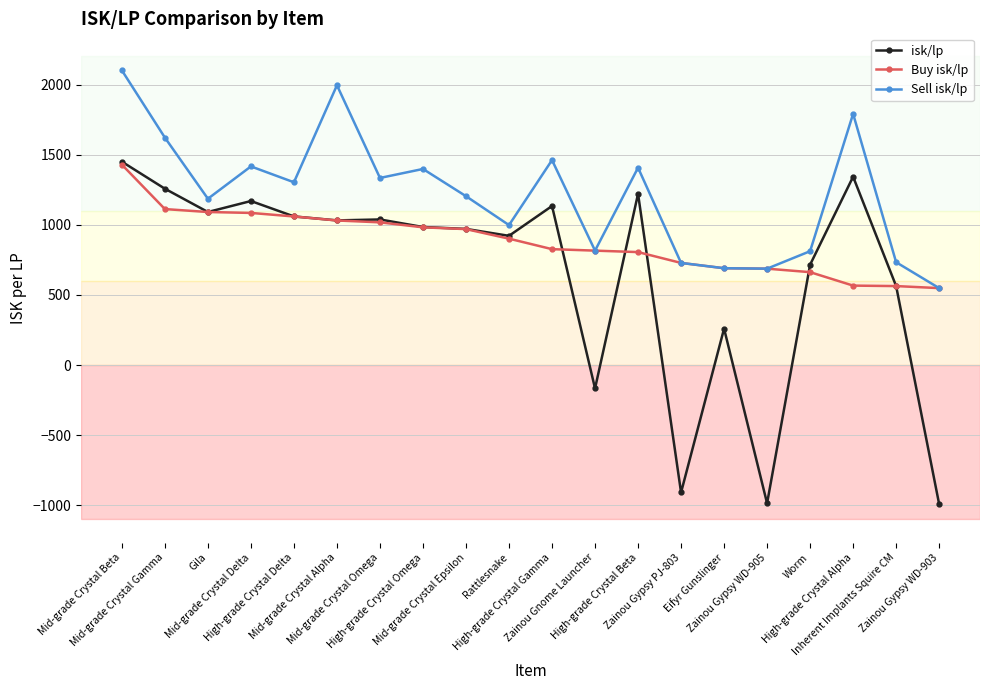

What is the minimum value shown in the chart?

-990.8